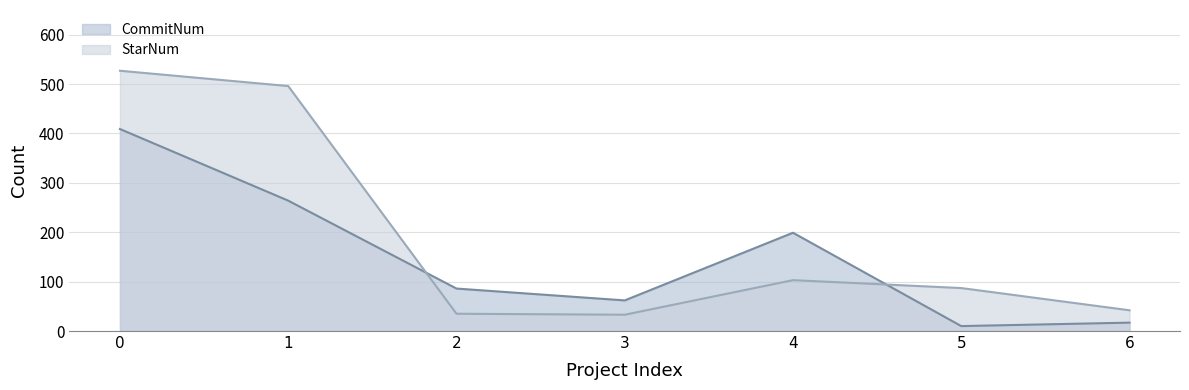

True or false: StarNum has a value of 279 at 1.

False